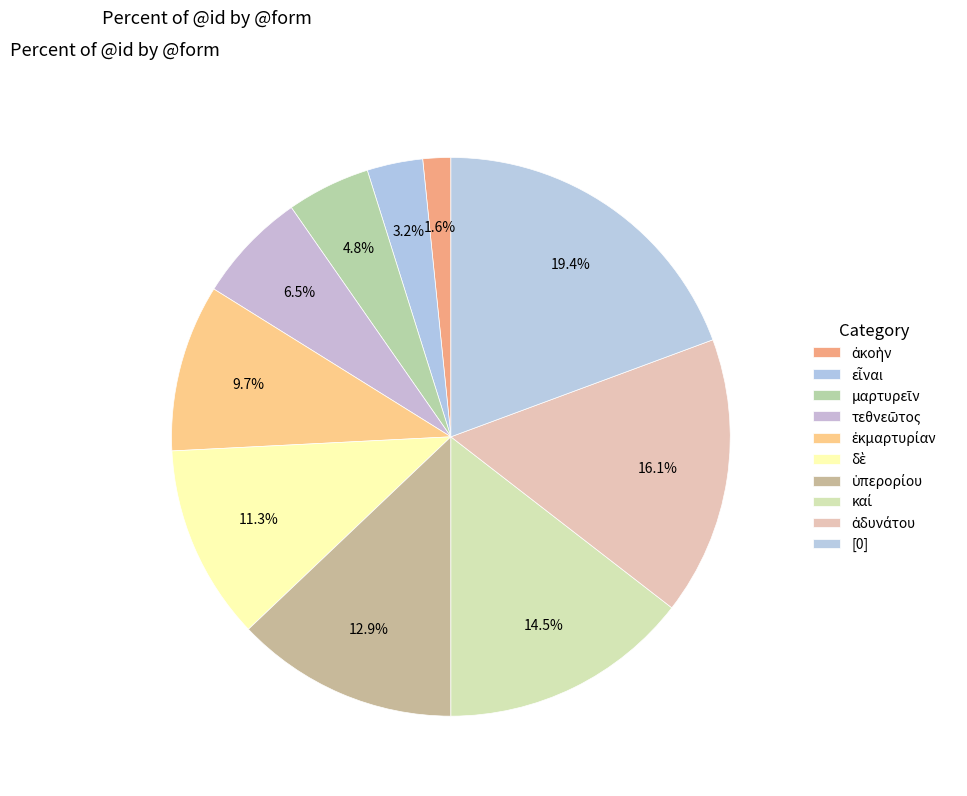

The εἶναι slice represents 1% of the pie. True or false?

False